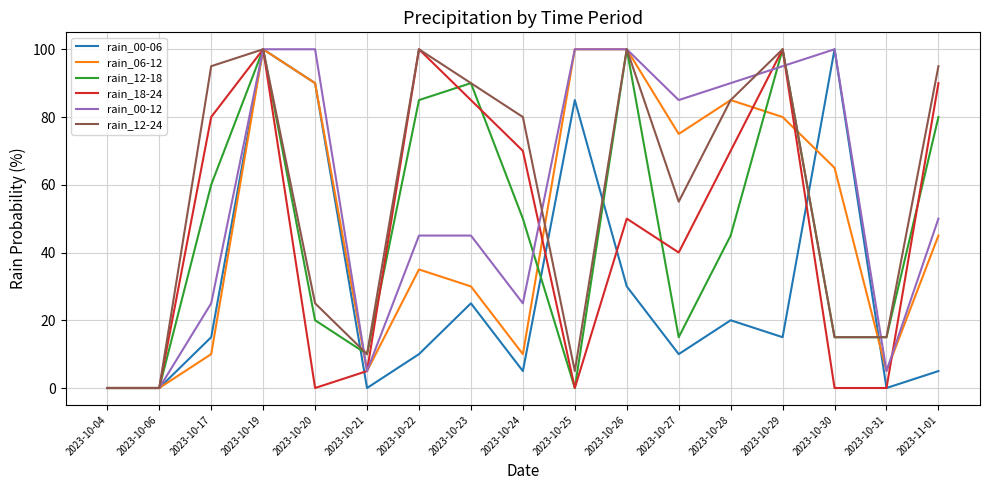

What is the sum of all rain_06-12 values?

835